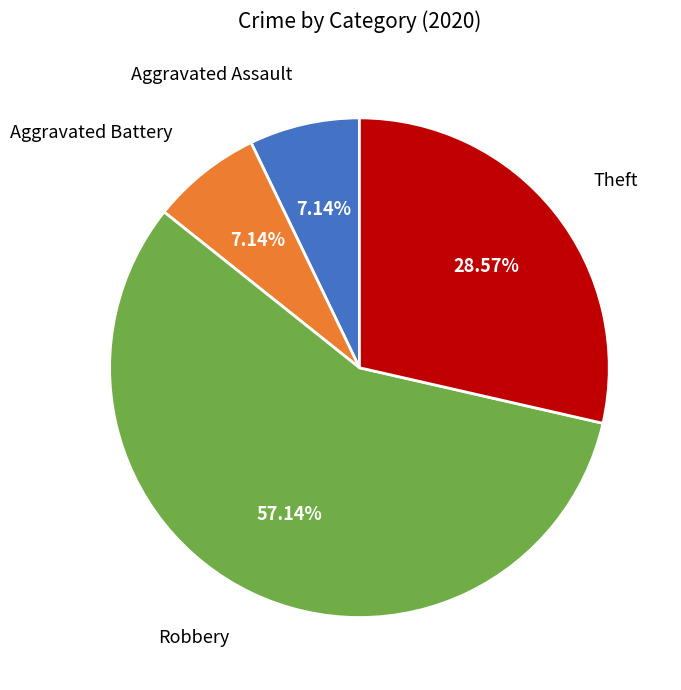

Does any single category account for the majority?

Yes